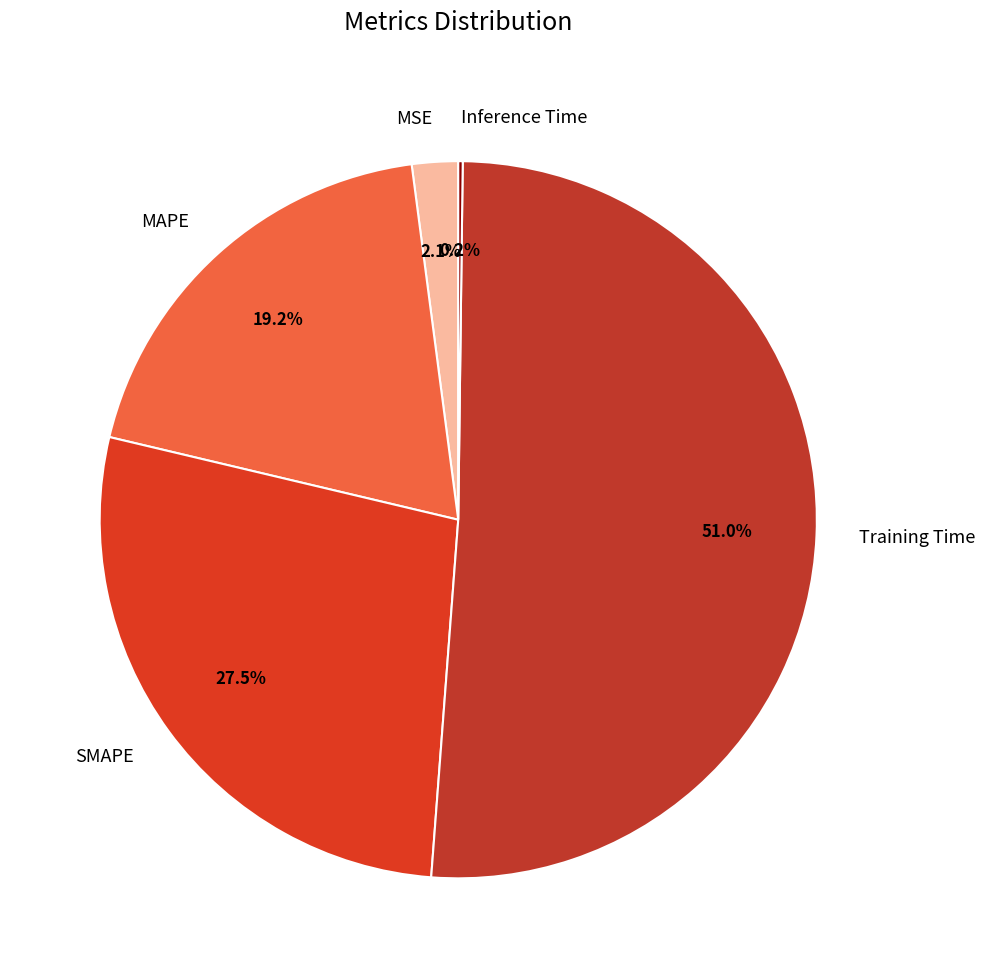

What is the majority slice?

Training Time